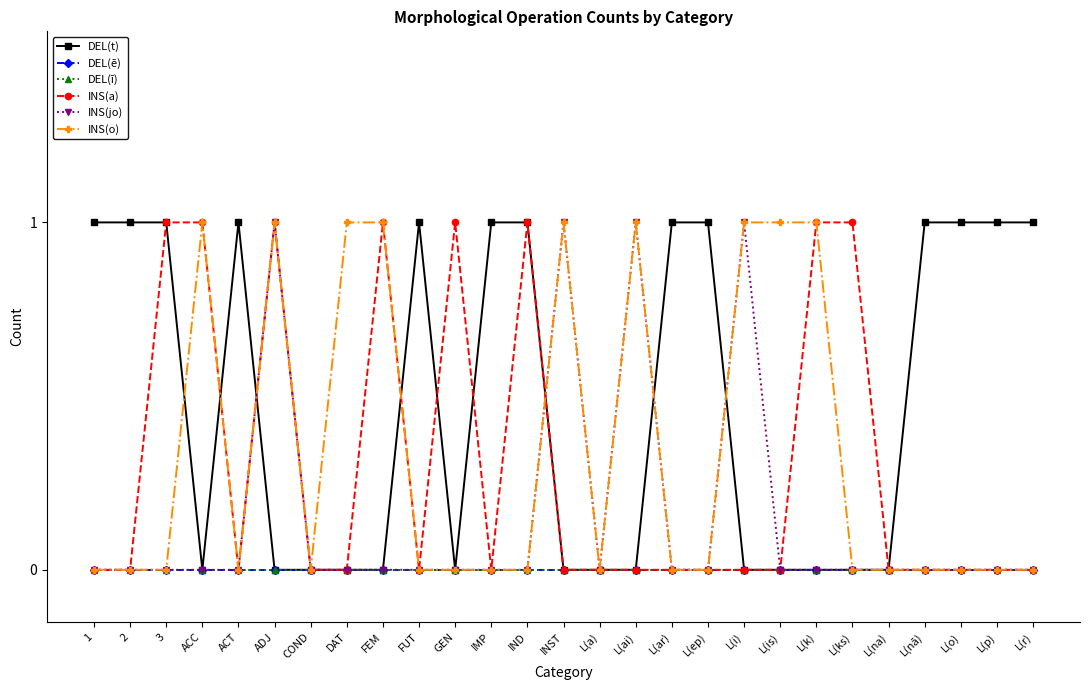

Reading left to right, extract all data points from this chart.

DEL(t): 1=1	2=1	3=1	ACC=0	ACT=1	ADJ=0	COND=0	DAT=0	FEM=0	FUT=1	GEN=0	IMP=1	IND=1	INST=0	L(a)=0	L(ai)=0	L(ar)=1	L(ep)=1	L(i)=0	L(is)=0	L(k)=0	L(ks)=0	L(na)=0	L(nā)=1	L(o)=1	L(p)=1	L(r)=1
DEL(ē): 1=0	2=0	3=0	ACC=0	ACT=0	ADJ=0	COND=0	DAT=0	FEM=0	FUT=0	GEN=0	IMP=0	IND=0	INST=0	L(a)=0	L(ai)=0	L(ar)=0	L(ep)=0	L(i)=0	L(is)=0	L(k)=0	L(ks)=0	L(na)=0	L(nā)=0	L(o)=0	L(p)=0	L(r)=0
DEL(ī): 1=0	2=0	3=0	ACC=0	ACT=0	ADJ=0	COND=0	DAT=0	FEM=0	FUT=0	GEN=0	IMP=0	IND=0	INST=0	L(a)=0	L(ai)=0	L(ar)=0	L(ep)=0	L(i)=0	L(is)=0	L(k)=0	L(ks)=0	L(na)=0	L(nā)=0	L(o)=0	L(p)=0	L(r)=0
INS(a): 1=0	2=0	3=1	ACC=1	ACT=0	ADJ=1	COND=0	DAT=0	FEM=1	FUT=0	GEN=1	IMP=0	IND=1	INST=0	L(a)=0	L(ai)=0	L(ar)=0	L(ep)=0	L(i)=0	L(is)=0	L(k)=1	L(ks)=1	L(na)=0	L(nā)=0	L(o)=0	L(p)=0	L(r)=0
INS(jo): 1=0	2=0	3=0	ACC=0	ACT=0	ADJ=1	COND=0	DAT=0	FEM=0	FUT=0	GEN=0	IMP=0	IND=0	INST=1	L(a)=0	L(ai)=1	L(ar)=0	L(ep)=0	L(i)=1	L(is)=0	L(k)=0	L(ks)=0	L(na)=0	L(nā)=0	L(o)=0	L(p)=0	L(r)=0
INS(o): 1=0	2=0	3=0	ACC=1	ACT=0	ADJ=1	COND=0	DAT=1	FEM=1	FUT=0	GEN=0	IMP=0	IND=0	INST=1	L(a)=0	L(ai)=1	L(ar)=0	L(ep)=0	L(i)=1	L(is)=1	L(k)=1	L(ks)=0	L(na)=0	L(nā)=0	L(o)=0	L(p)=0	L(r)=0